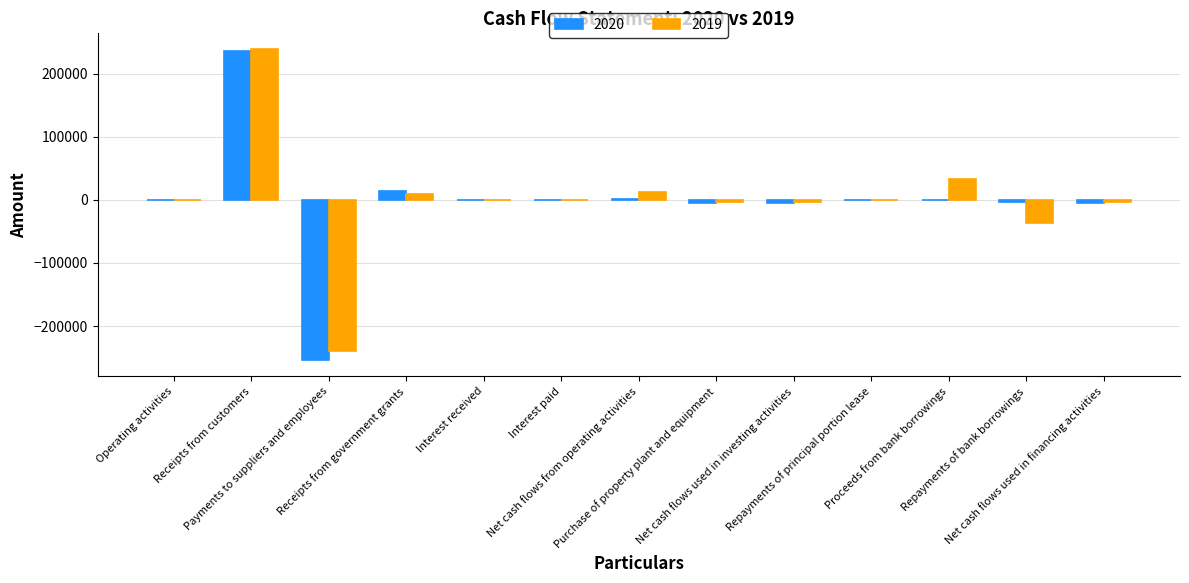

Is it true that 2019 equals 170 at Interest received?

True